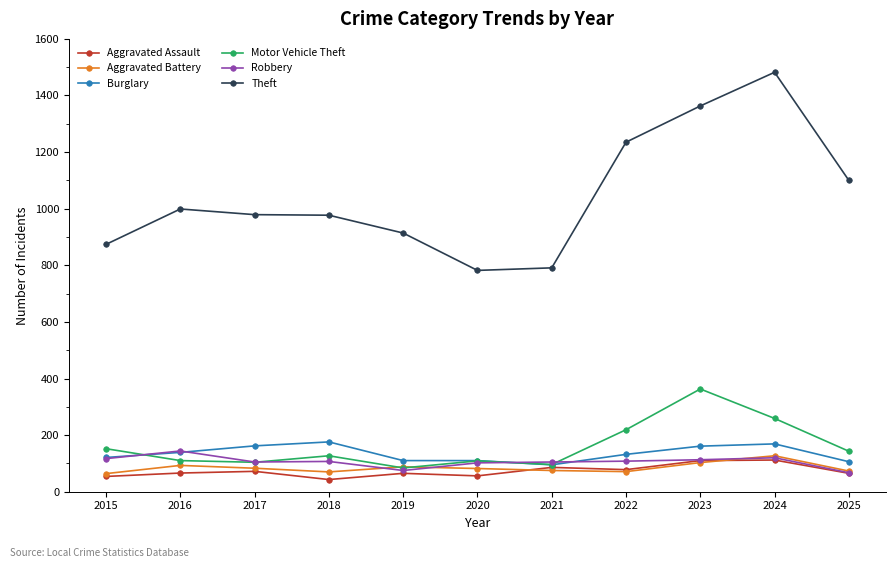

At which category does Robbery reach its first local peak?

2016